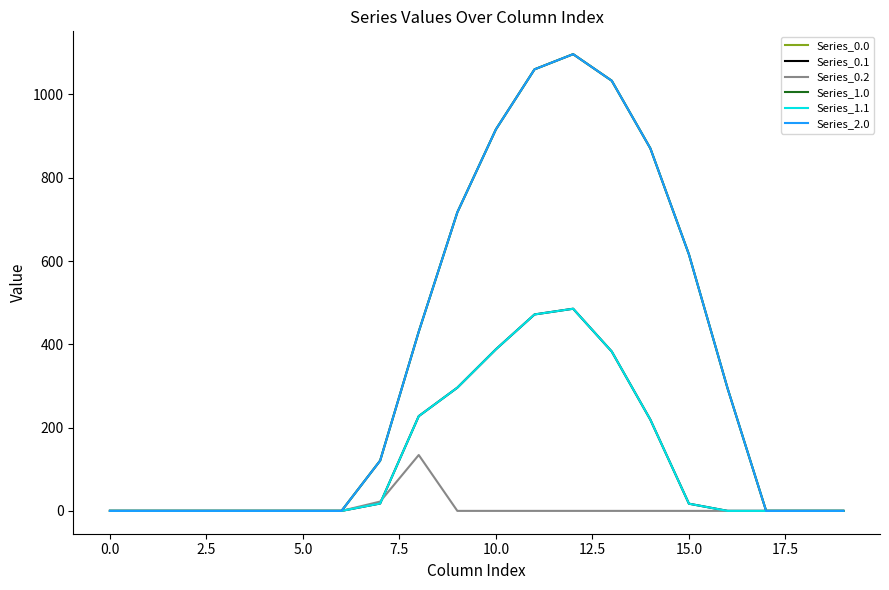

Does the chart have visible grid lines?

No